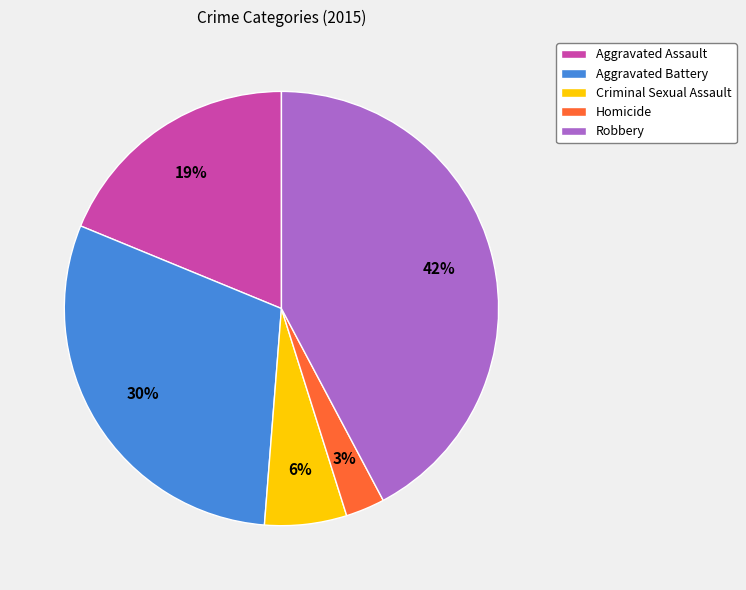

To the nearest percent, what percentage of the pie is Aggravated Battery?

30%